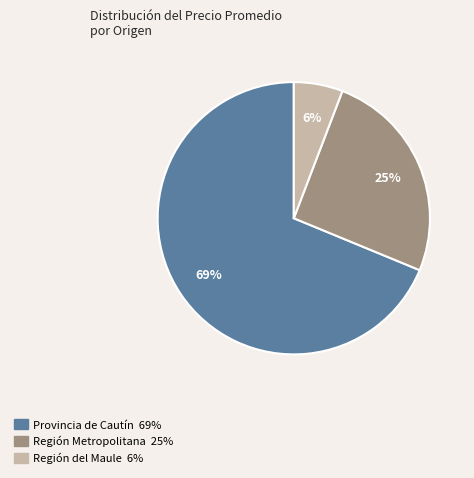

Is there any slice that represents more than half of the pie?

Yes